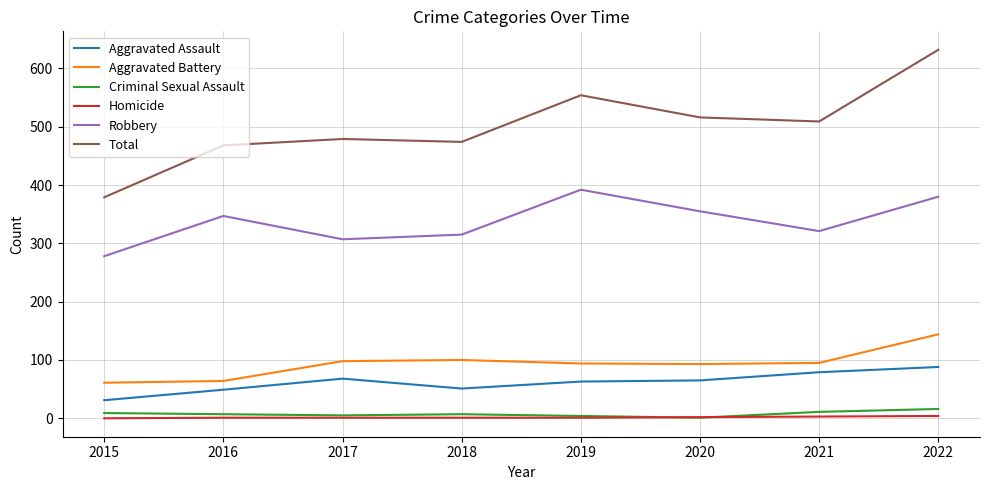

True or false: Robbery has more than 2 interior local peaks.

False